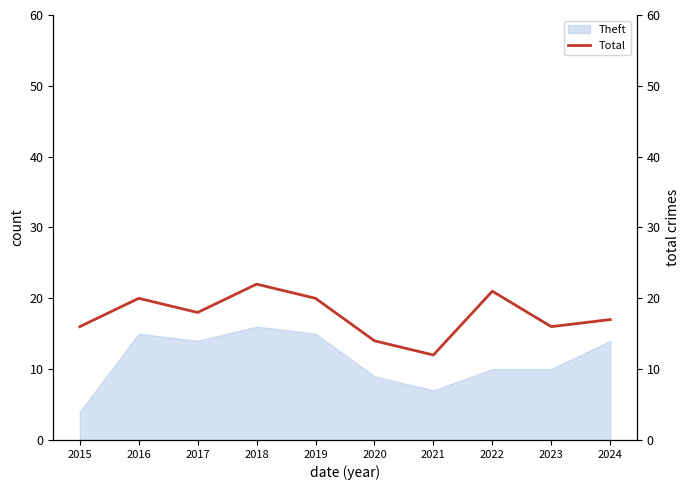

Between 2024 and 2015, which is larger?

2024